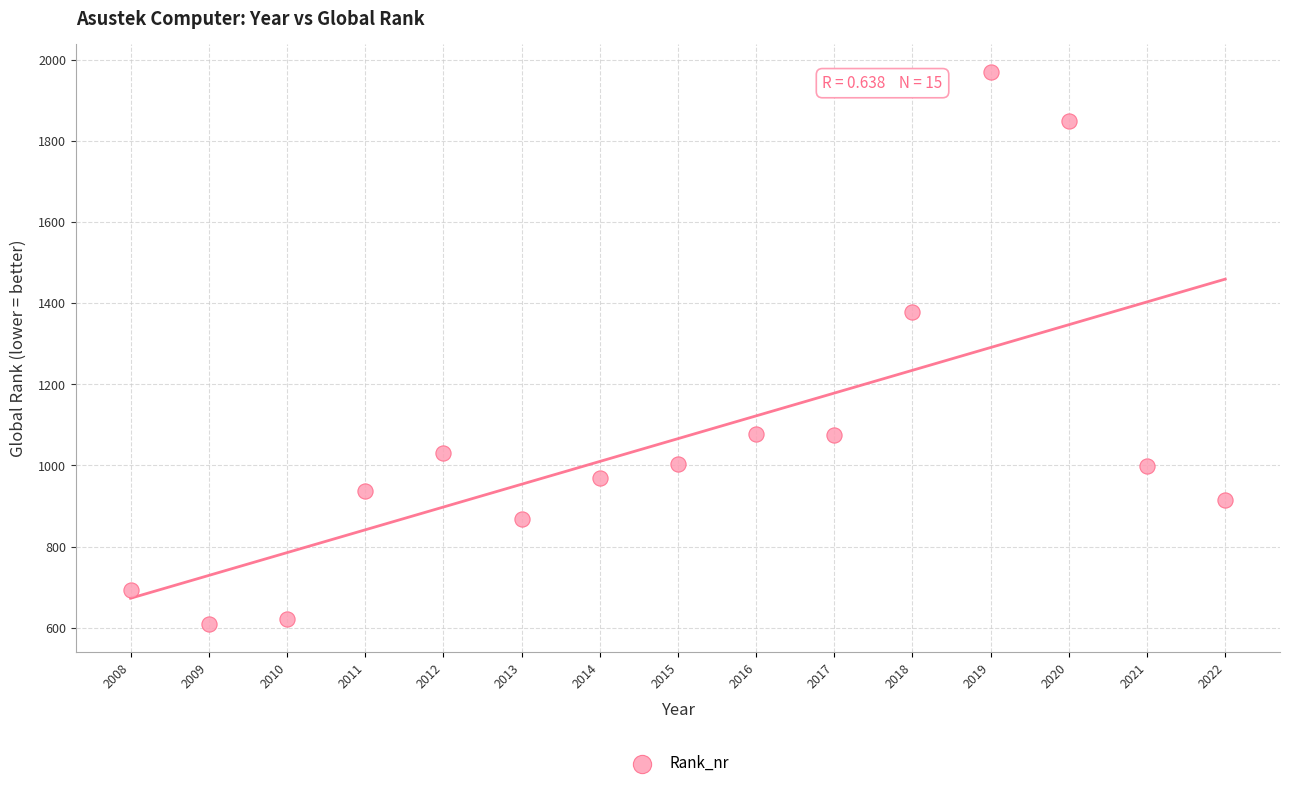

What Y value in the scatter plot is closest to 1289?

1379